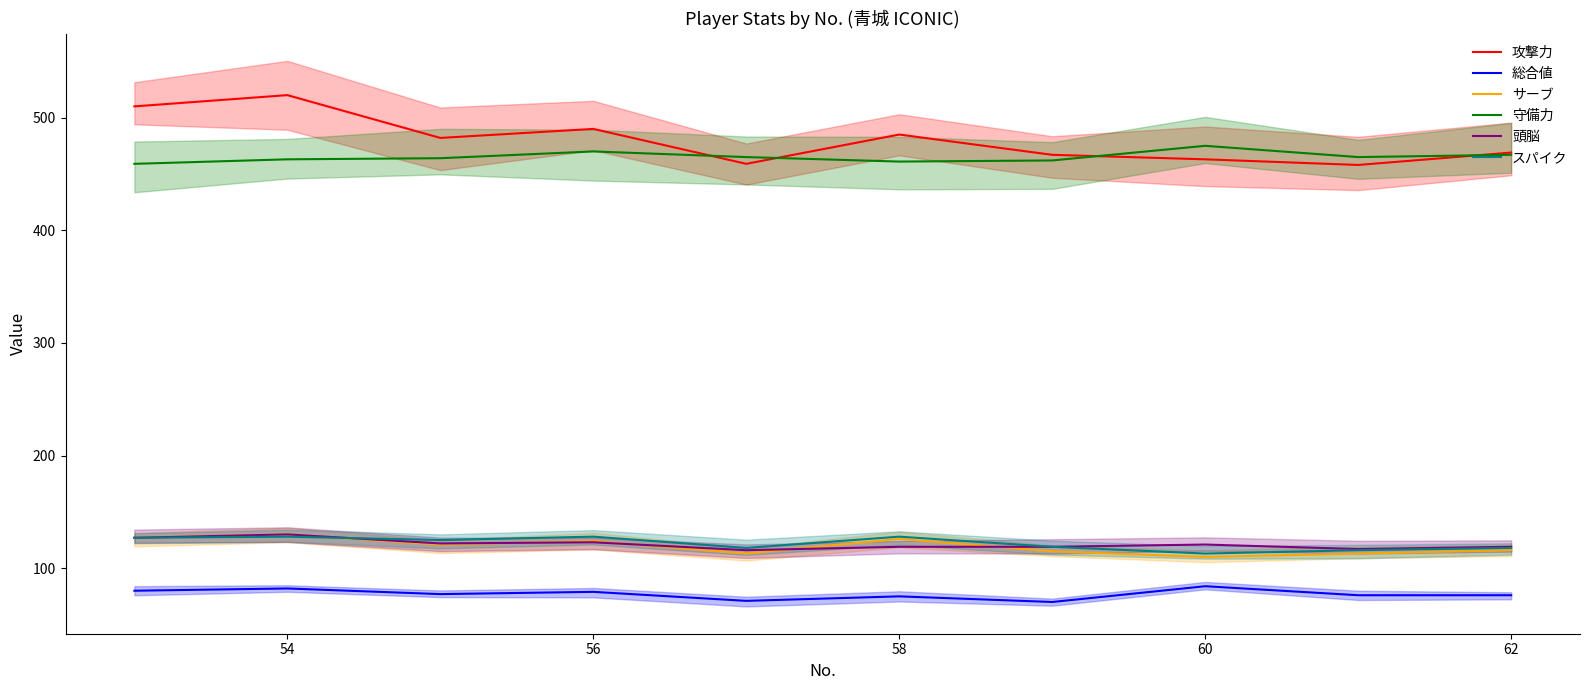

True or false: 攻撃力 and スパイク cross at least once.

False